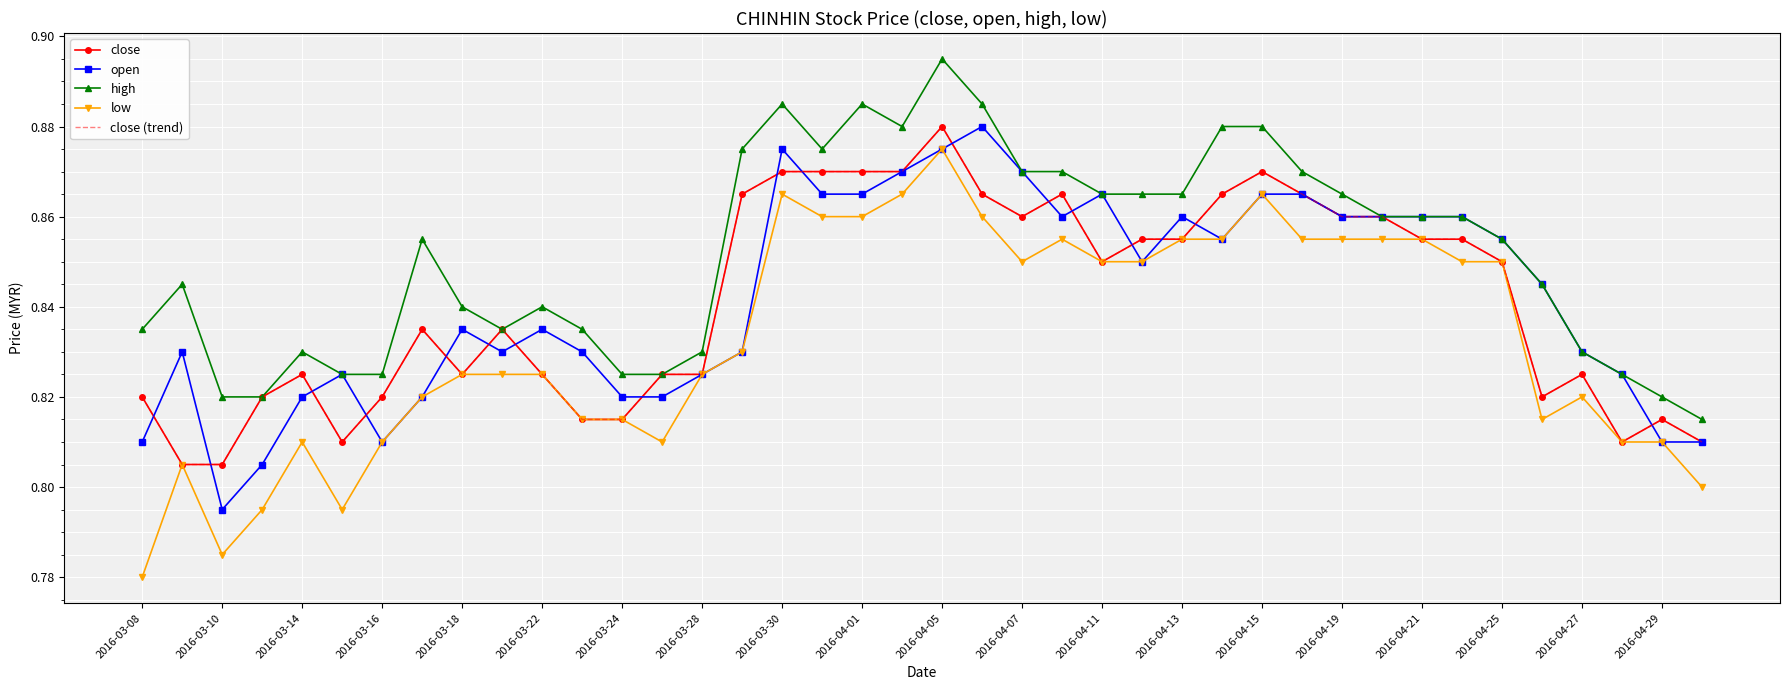

What is the sum of all close values?

33.6